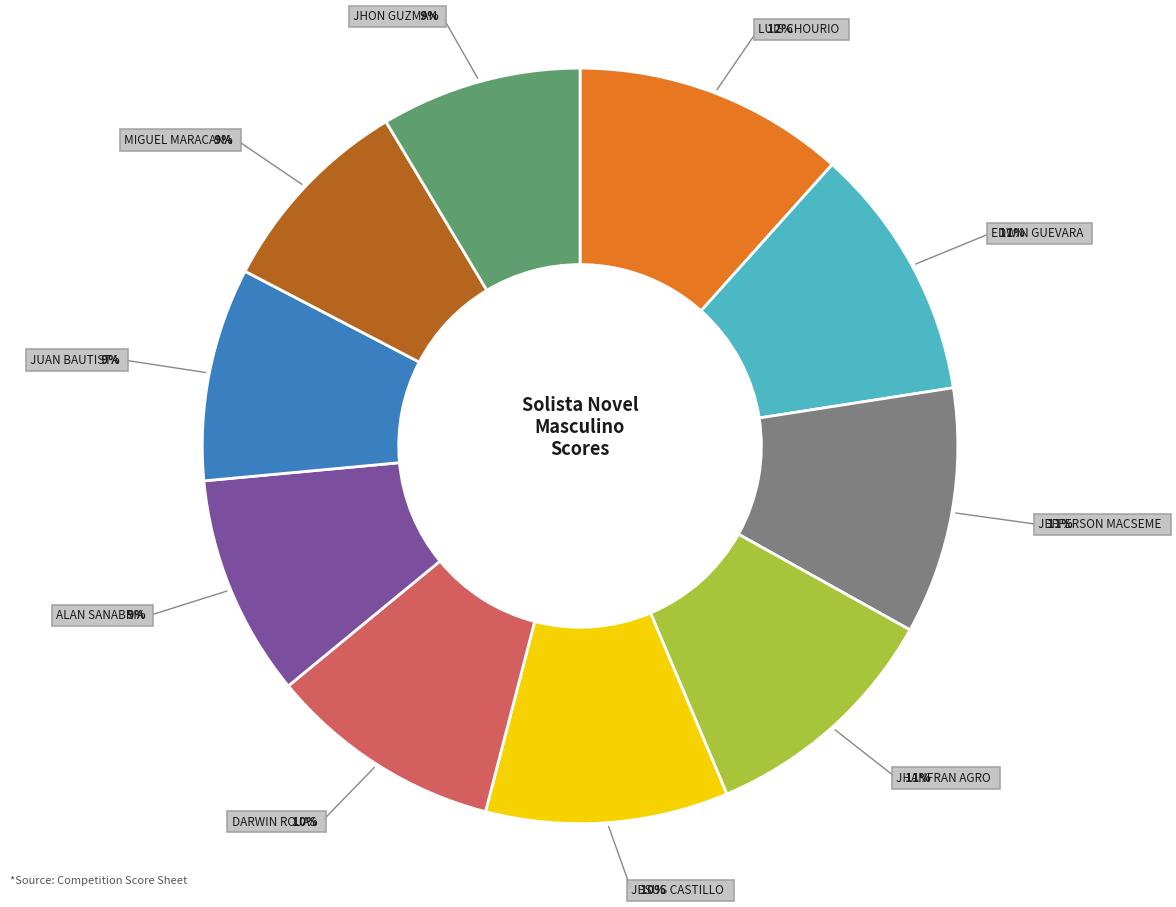

Is there any slice that represents more than half of the pie?

No